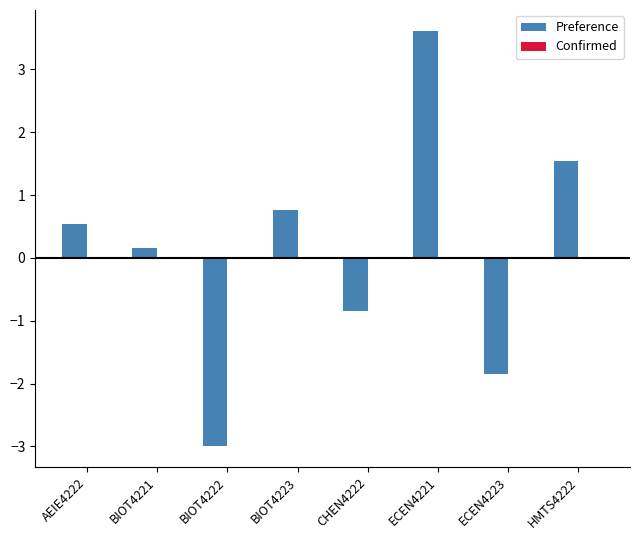

What position from the left is BIOT4223?

4